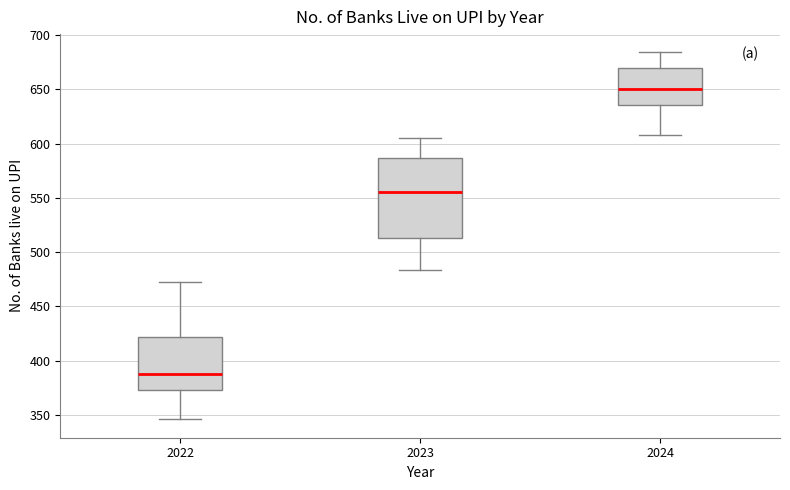

Reading left to right, transcribe this box plot: for each box, give where its median line is, the range the box spans, and where its two whiskers end, as read against the y-axis. The values are not printed on the chart, so give them approximately, as read against the axis.

2022: median 390, box 375 to 420, whiskers 345 to 475
2023: median 555, box 515 to 585, whiskers 485 to 605
2024: median 650, box 635 to 670, whiskers 610 to 685